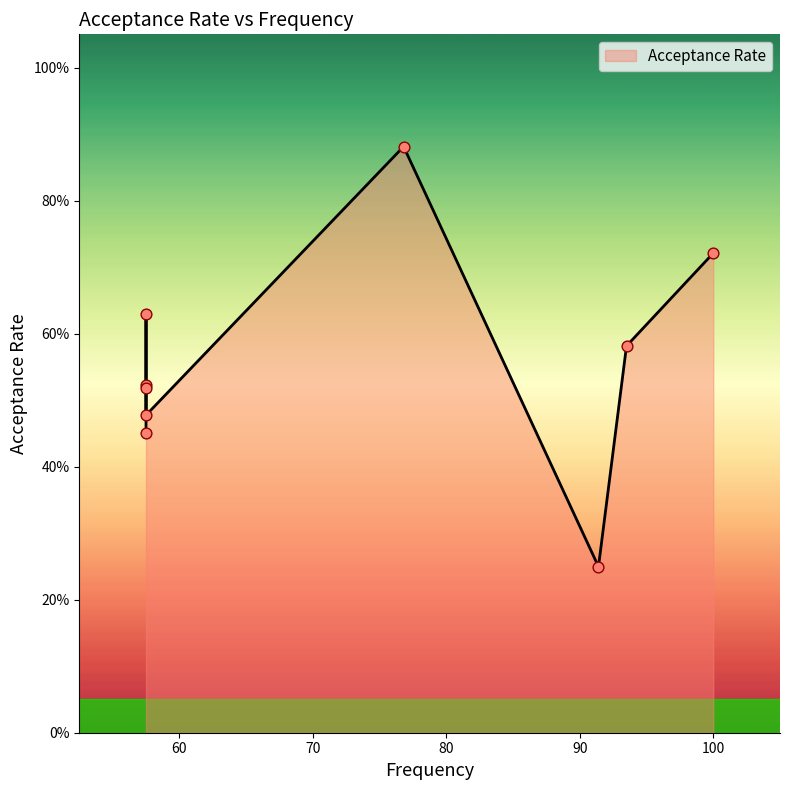

What is the change in value from 100.0 to 57.5?

-0.3